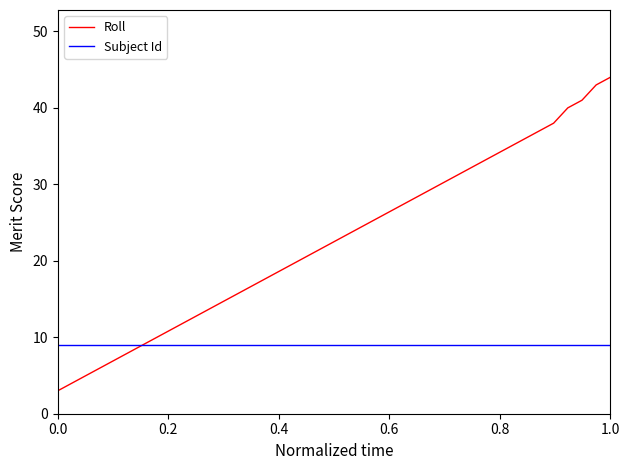

Is this an area chart (filled region under the line)?

No